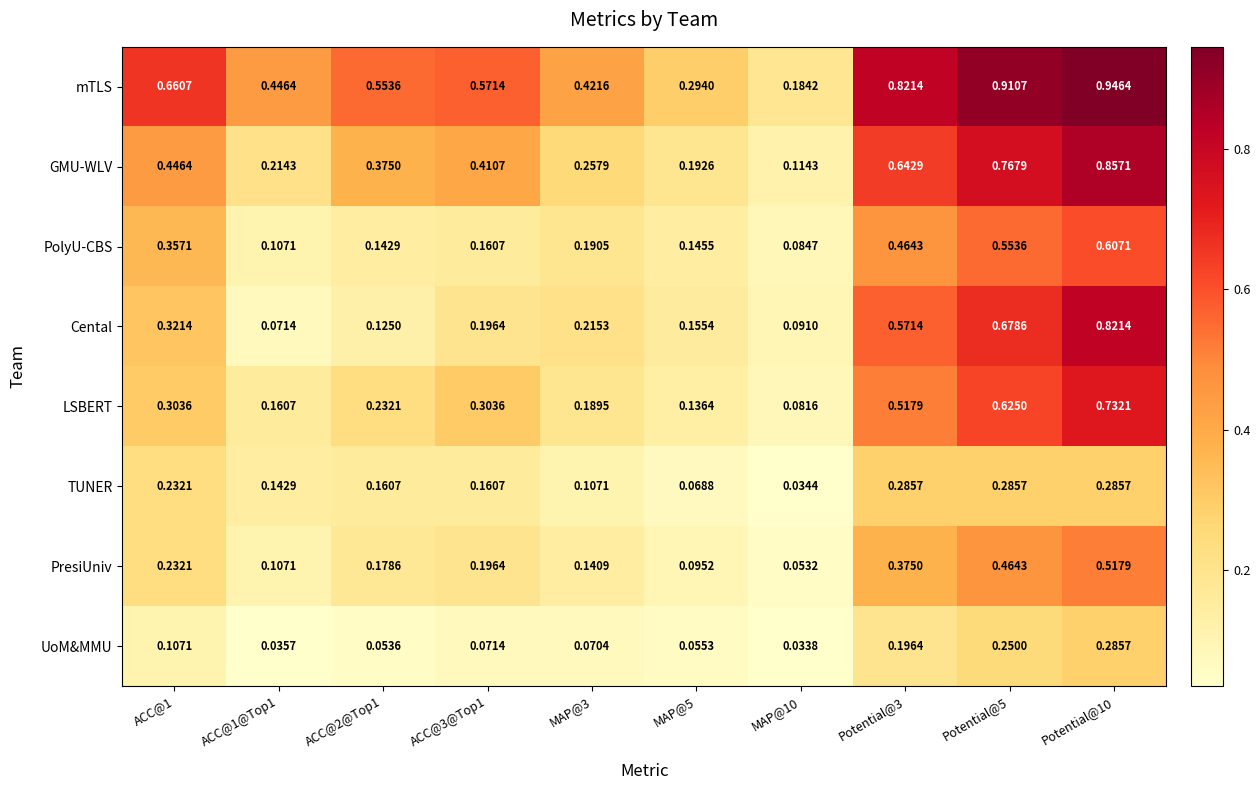

At MAP@10, list the series in order from largest to smallest.

mTLS, GMU-WLV, Cental, PolyU-CBS, LSBERT, PresiUniv, TUNER, UoM&MMU